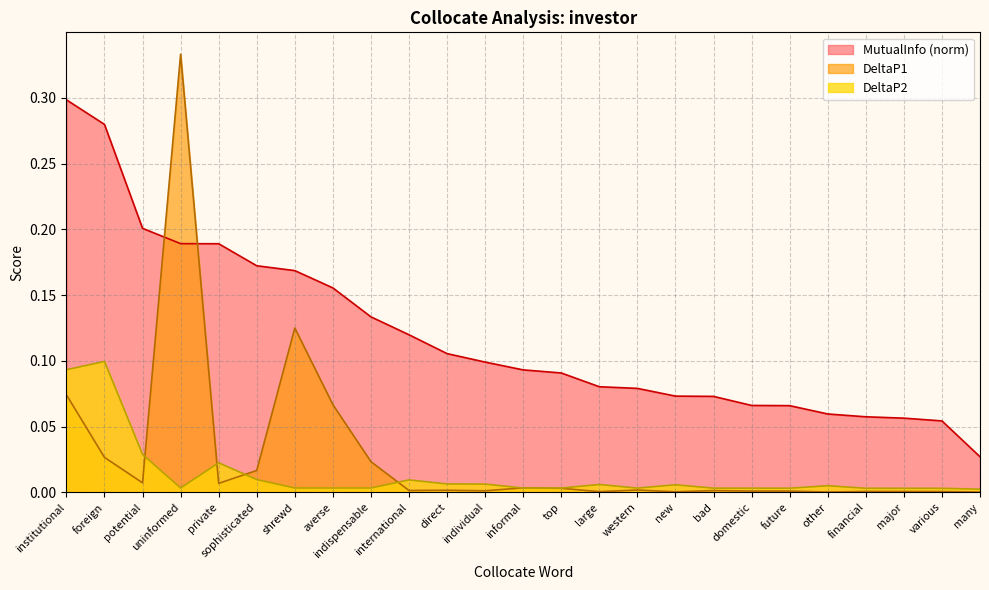

Which series has the widest spread of values?

DeltaP1